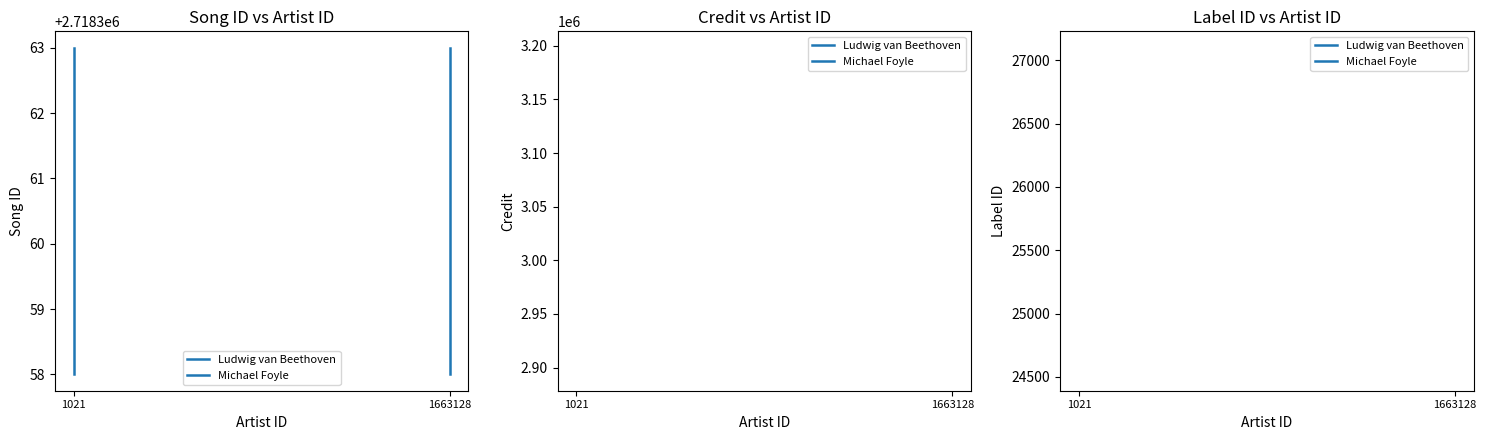

True or false: labelid and songid intersect in this chart.

False